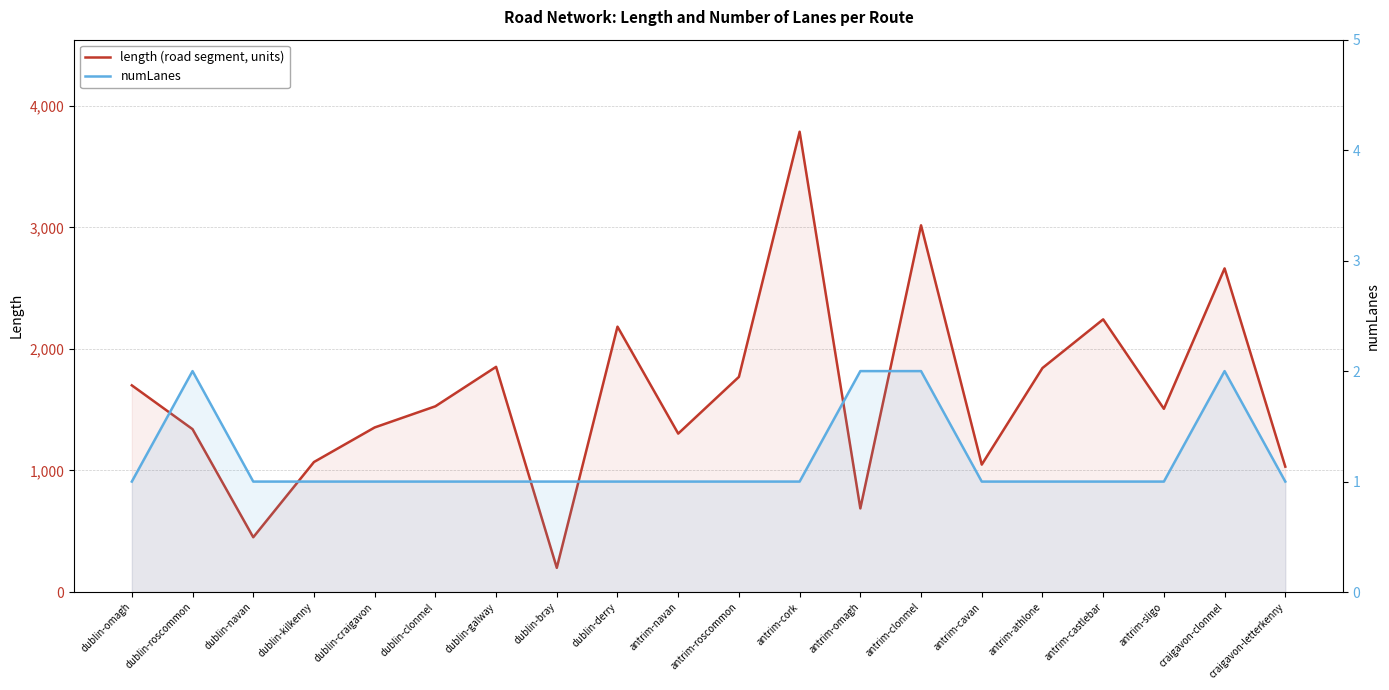

List the series in order of their peak value, highest first.

length (road segment, units), numLanes